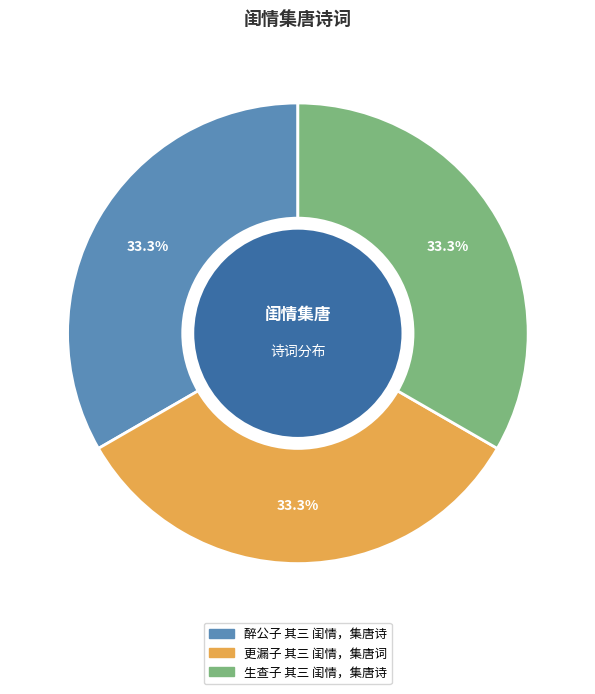

Is 更漏子 其三 闺情，集唐词 the majority of the pie?

No